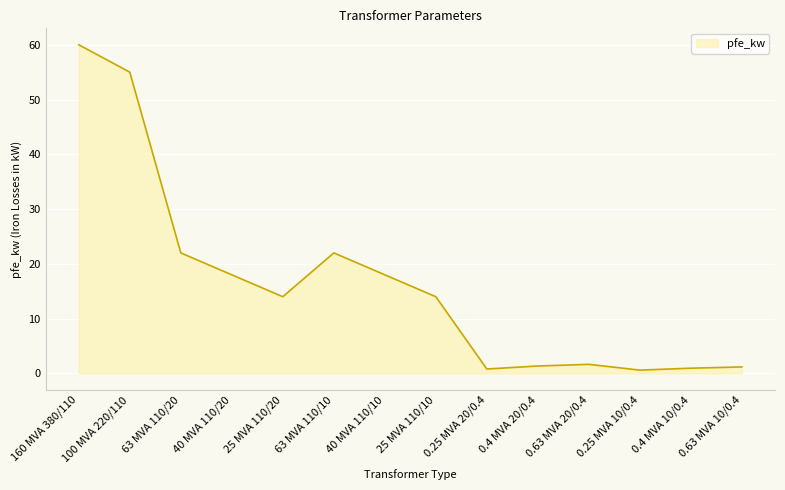

What is the difference between the maximum and minimum values?

59.4